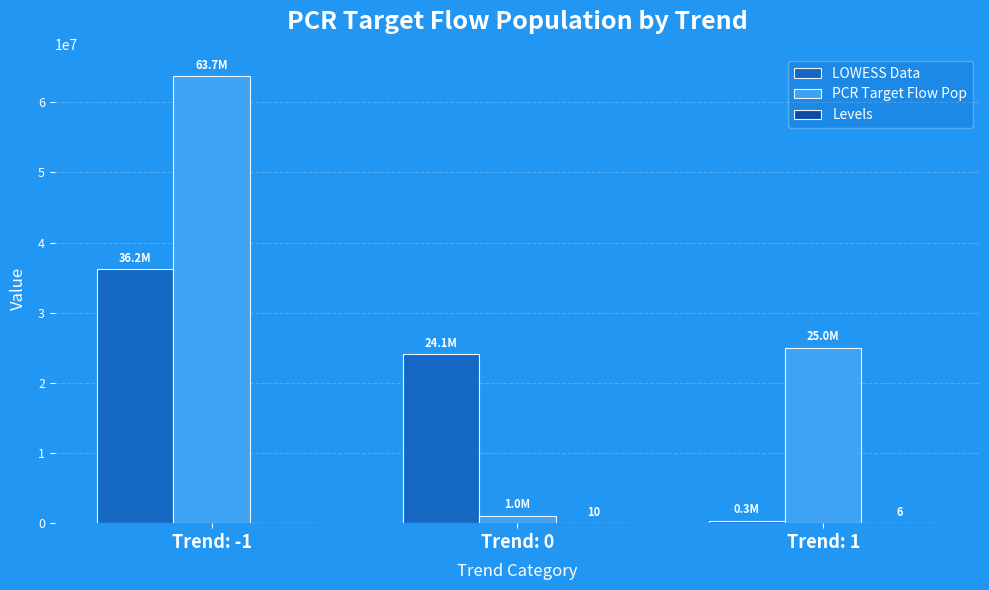

Which series changed the most between Trend: -1 and Trend: 1?

PCR Target Flow Pop